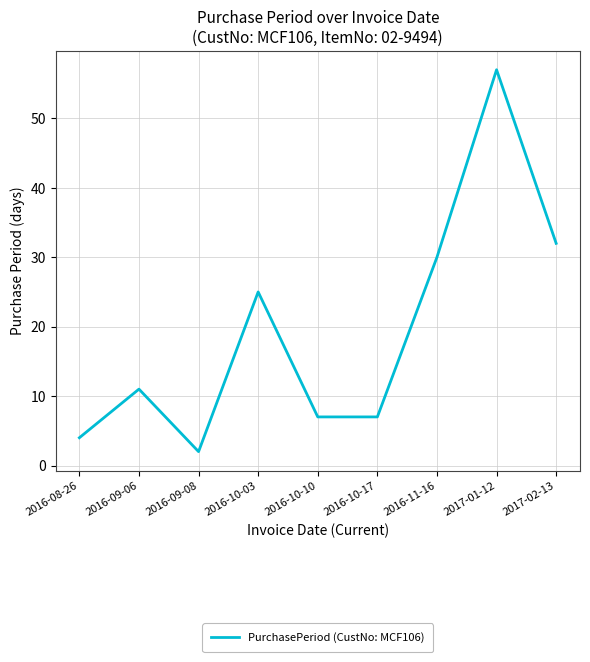

Does the chart display data point markers on the line(s)?

No